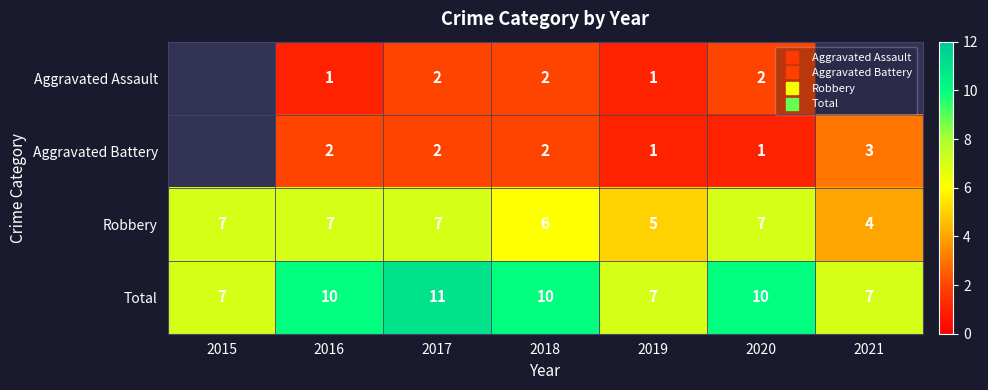

The Robbery series shows 7.2 at 2021. True or false?

False